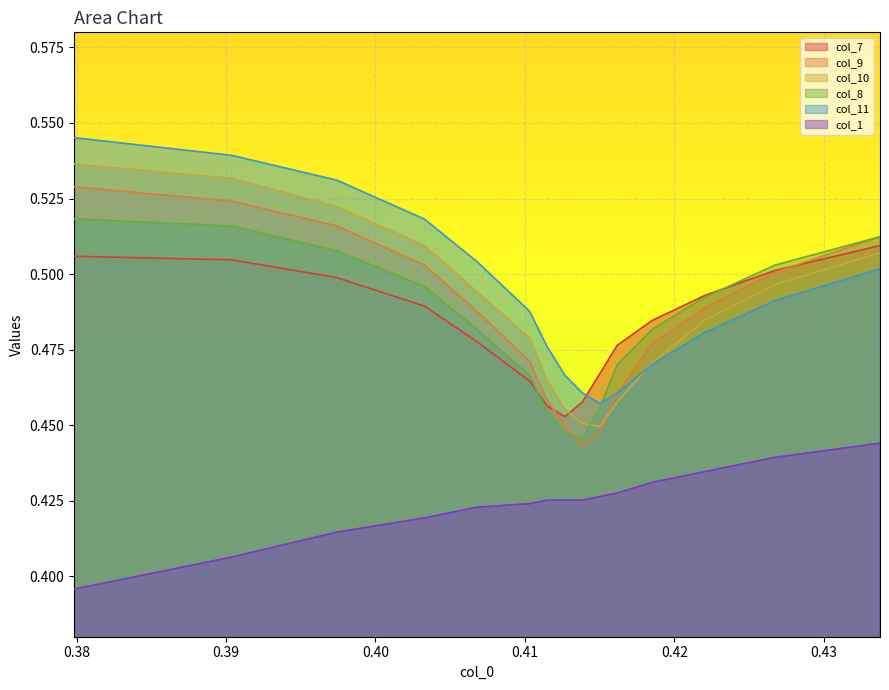

True or false: col_11 and col_1 intersect in this chart.

False